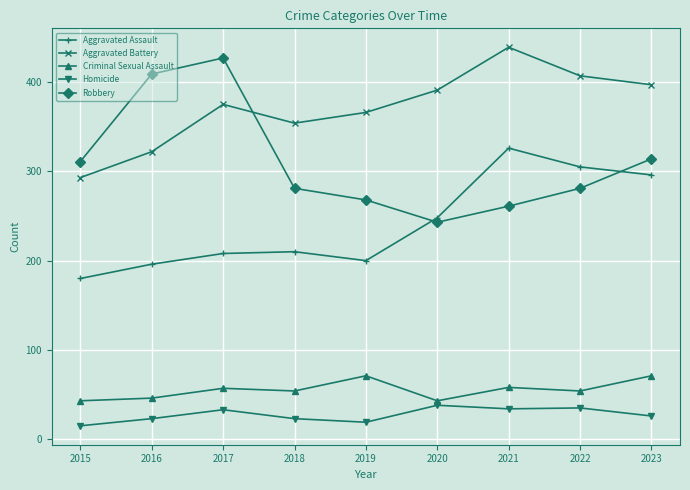

Which series has the largest range (max minus min)?

Robbery